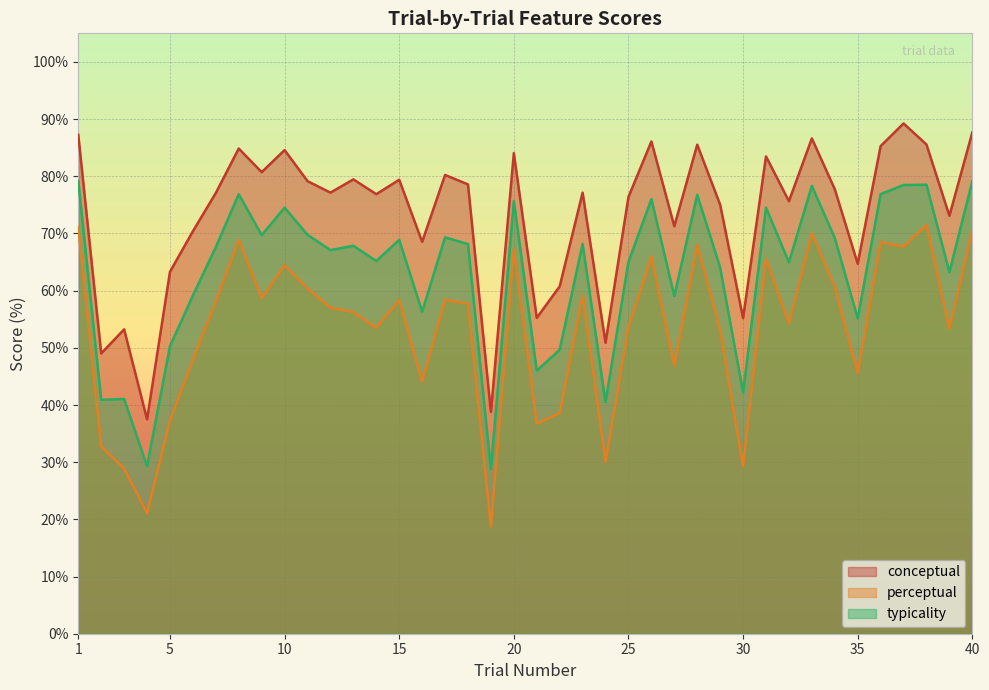

In conceptual, how many points are higher than both neighbors (excluding endpoints)?

13